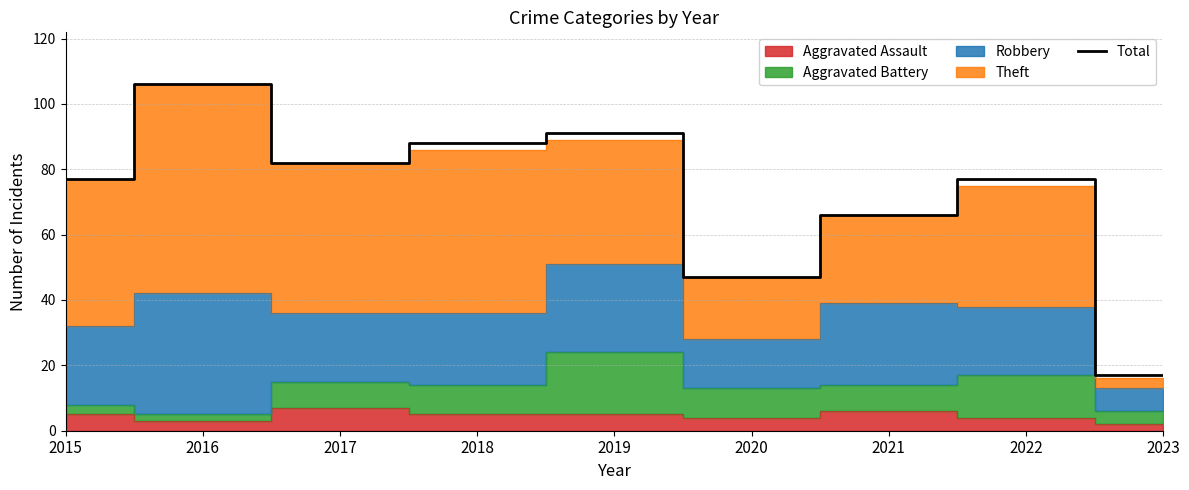

What is the change in value from 2017 to 2021?

-16